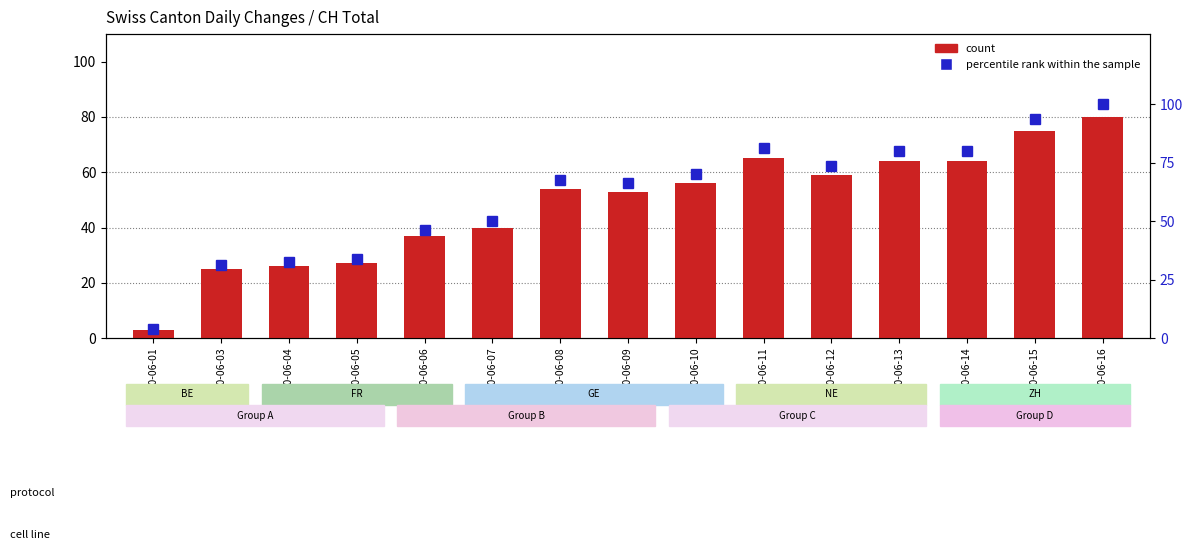

How many categories are shown in the chart?

15